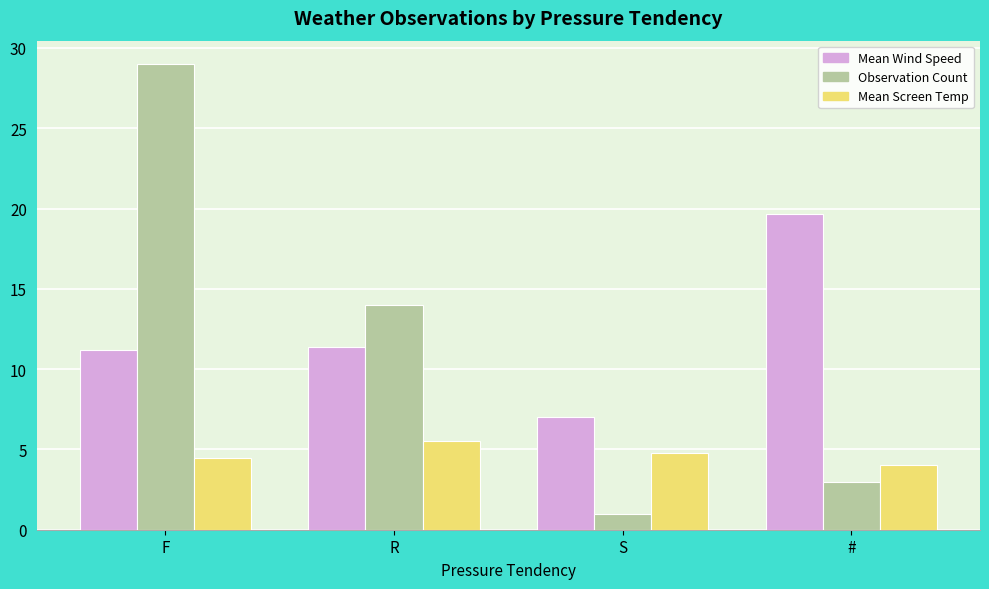

How many data points does each series have?

4